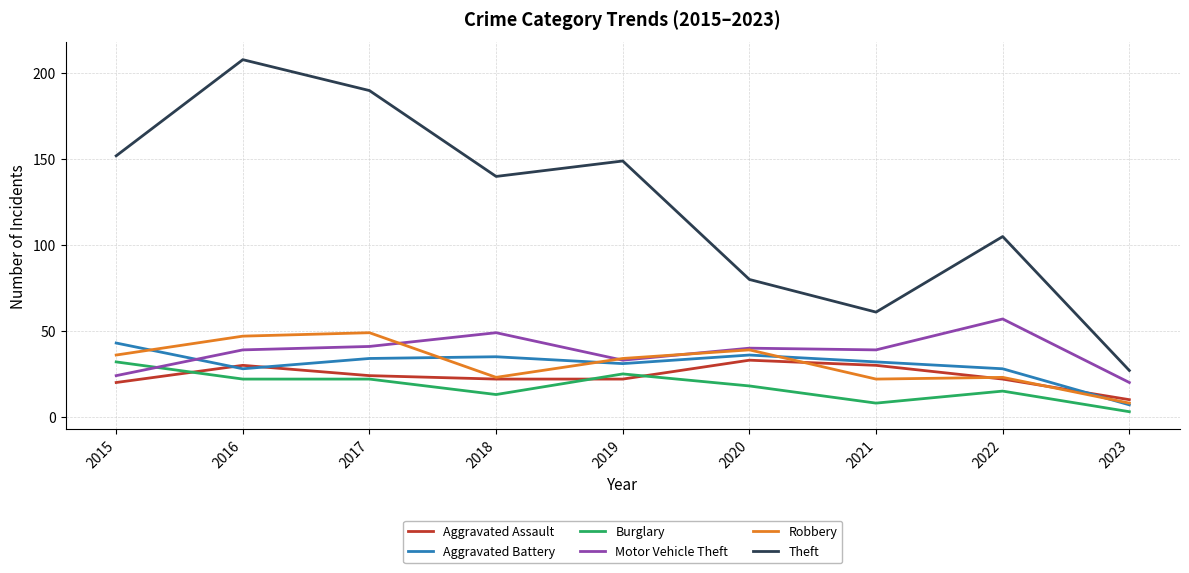

Reading left to right, list all the values displayed in this chart.

Aggravated Assault: 20	30	24	22	22	33	30	22	10
Aggravated Battery: 43	28	34	35	31	36	32	28	7
Burglary: 32	22	22	13	25	18	8	15	3
Motor Vehicle Theft: 24	39	41	49	33	40	39	57	20
Robbery: 36	47	49	23	34	39	22	23	8
Theft: 152	208	190	140	149	80	61	105	27